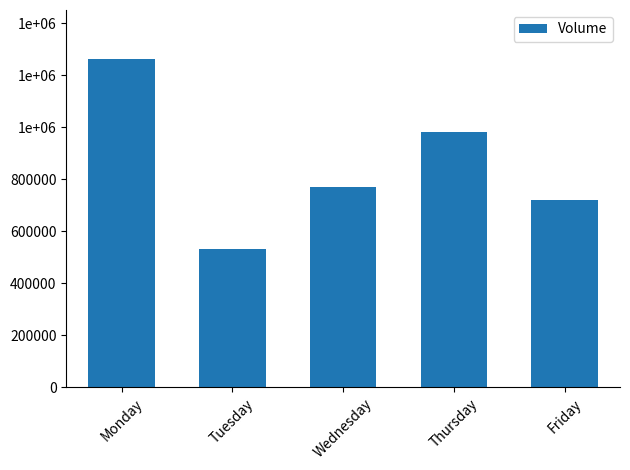

True or false: the data shows 981988 at Thursday.

True